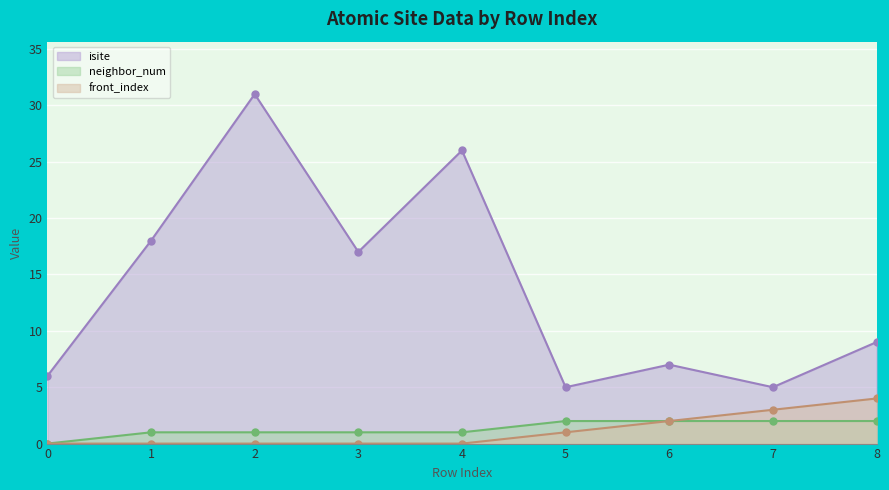

Count the front_index values in the range 0 to 2.

7